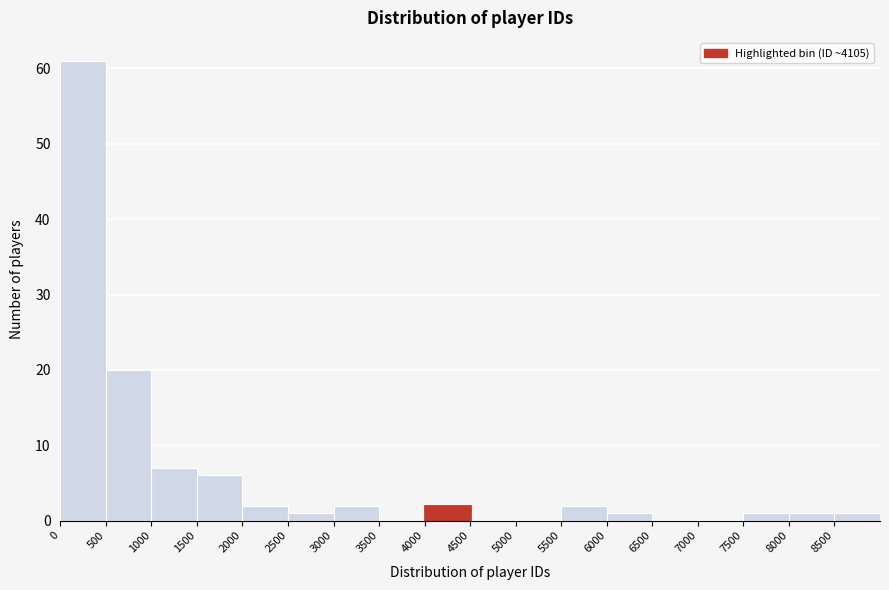

Reading left to right, transcribe this chart: for each bar, give the range it covers on the x-axis and its height. The values are not printed on the chart, so give them approximately, as read against the axis.

0 to 500: 61
500 to 1000: 20
1000 to 1500: 7
1500 to 2000: 6
2000 to 2500: 2
2500 to 3000: 1
3000 to 3500: 2
3500 to 4000: 0
4000 to 4500: 2
4500 to 5000: 0
5000 to 5500: 0
5500 to 6000: 2
6000 to 6500: 1
6500 to 7000: 0
7000 to 7500: 0
7500 to 8000: 1
8000 to 8500: 1
8500 to 9000: 1